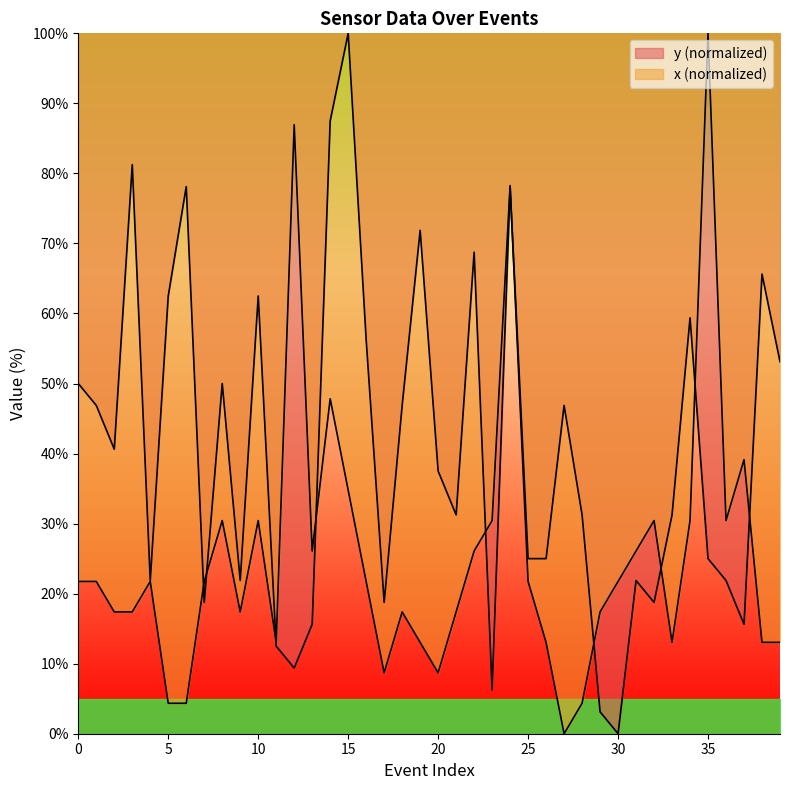

The value of y_mean at 0 is 50.0. True or false?

True